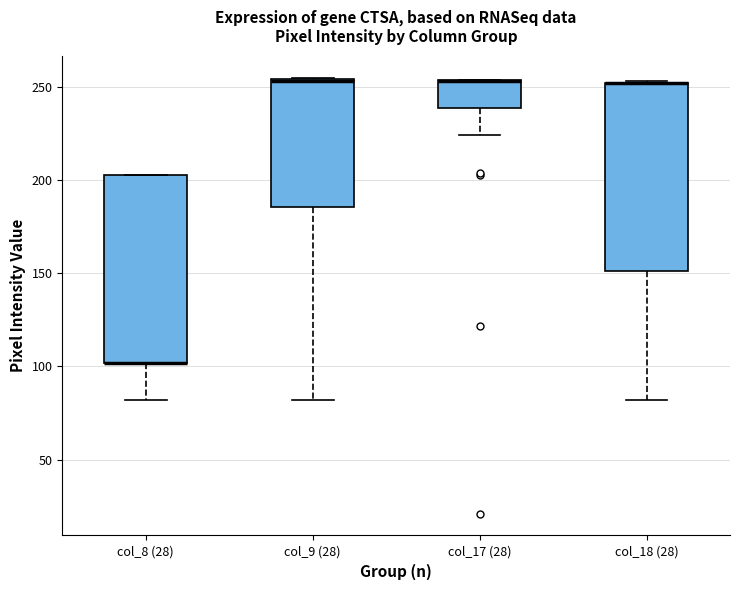

Reading left to right, transcribe this box plot: for each box, give where its median line is, the range the box spans, and where its two whiskers end, as read against the y-axis. The values are not printed on the chart, so give them approximately, as read against the axis.

col_8 (28): median 100 (drawn on the box's lower edge), box 100 to 205, whiskers 80 to 205
col_9 (28): median 255, box 185 to 255, whiskers 80 to 255
col_17 (28): median 255 (drawn on the box's upper edge), box 240 to 255, whiskers 225 to 255
col_18 (28): median 250 (drawn on the box's upper edge), box 150 to 250, whiskers 80 to 255